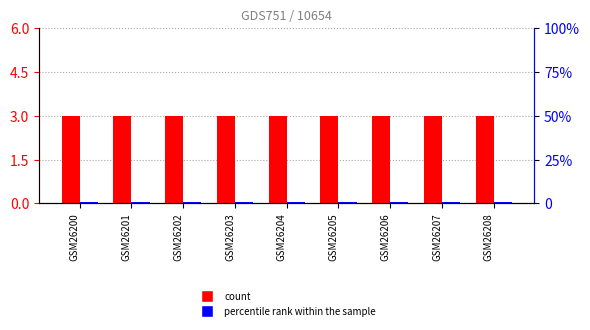

What is the sum of the percentile rank within the sample values at GSM26203 and GSM26204?

2